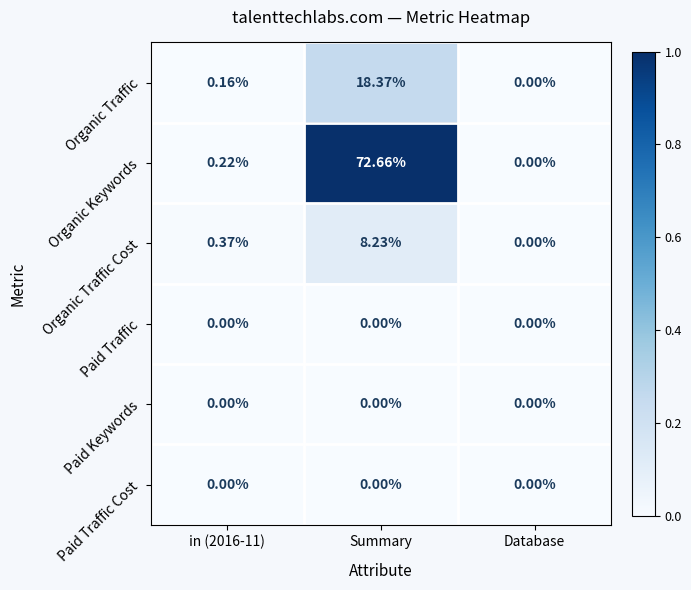

At which label does Organic Traffic reach its peak?

Summary